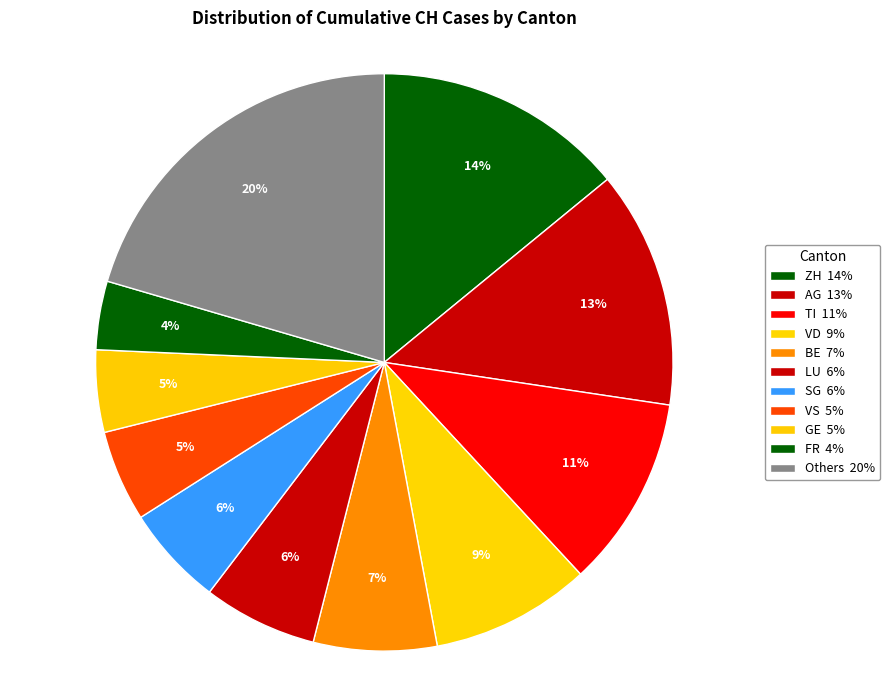

How many segments does this pie chart have?

11